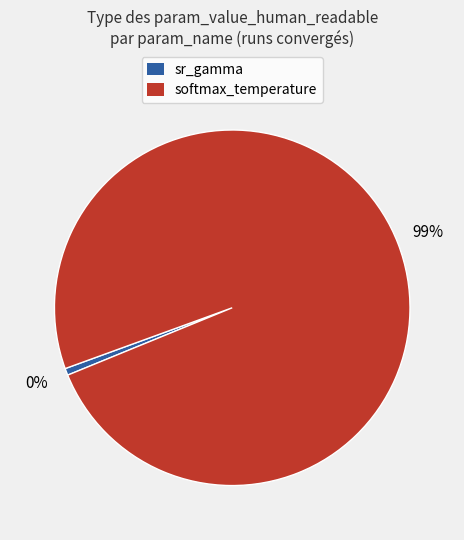

Which category accounts for the majority?

softmax_temperature